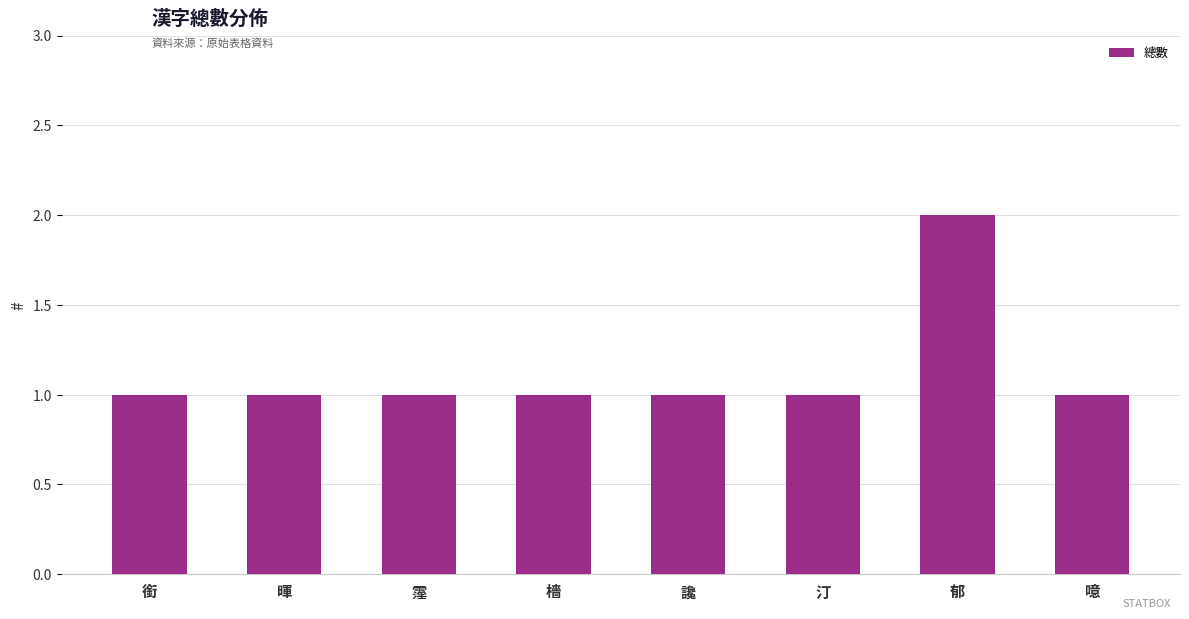

Which label corresponds to the largest value in the chart?

郁